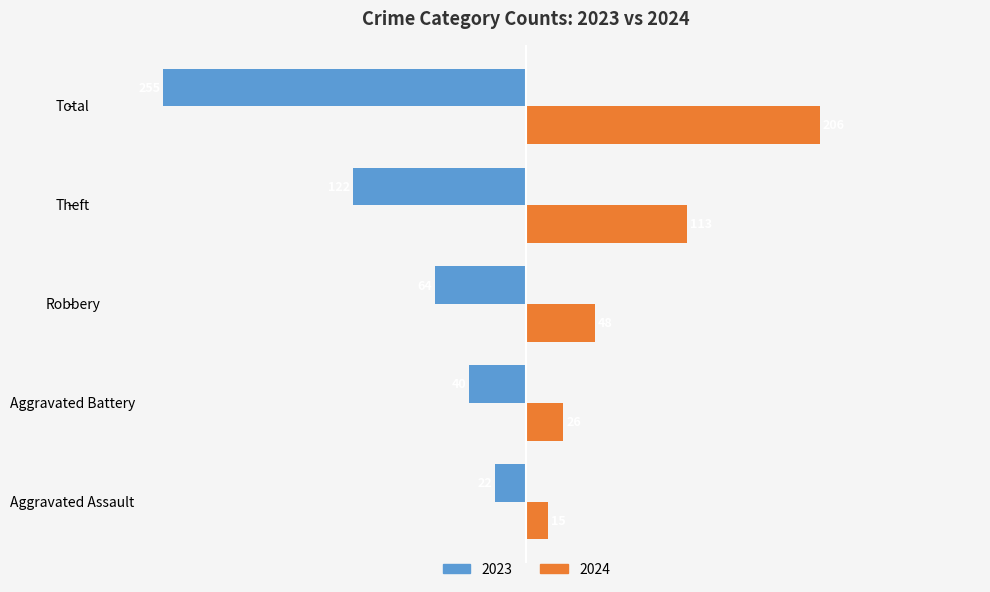

How many distinct data groups are displayed?

2